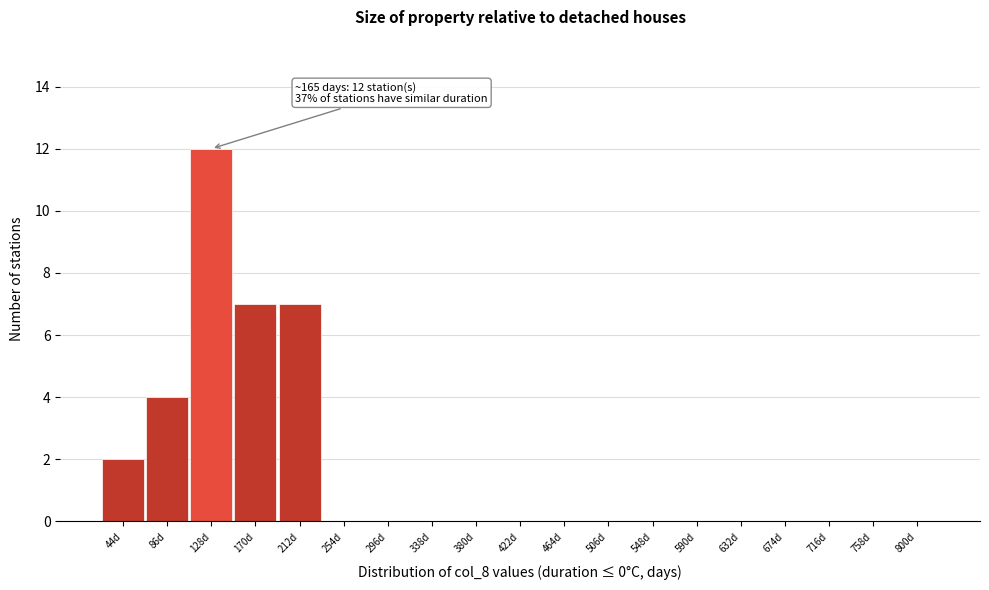

Reading left to right, extract all data points from this chart.

44d=2	86d=4	128d=12	170d=7	212d=7	254d=0	296d=0	338d=0	380d=0	422d=0	464d=0	506d=0	548d=0	590d=0	632d=0	674d=0	716d=0	758d=0	800d=0